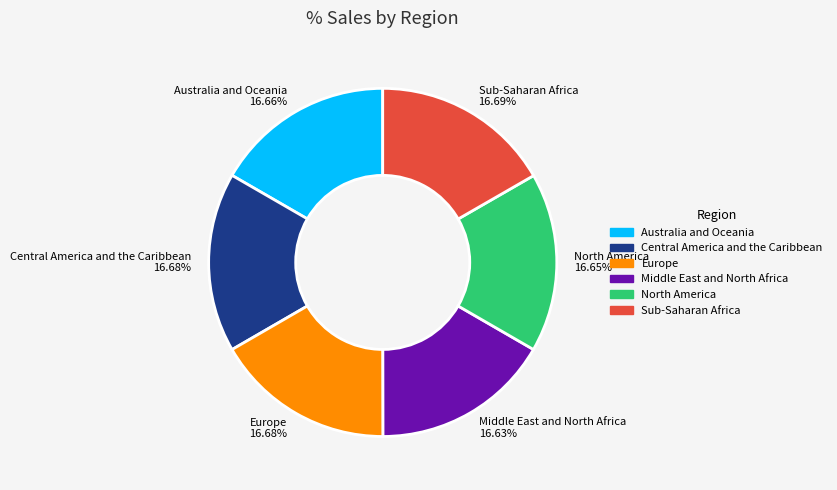

How many slices are in this pie chart?

6